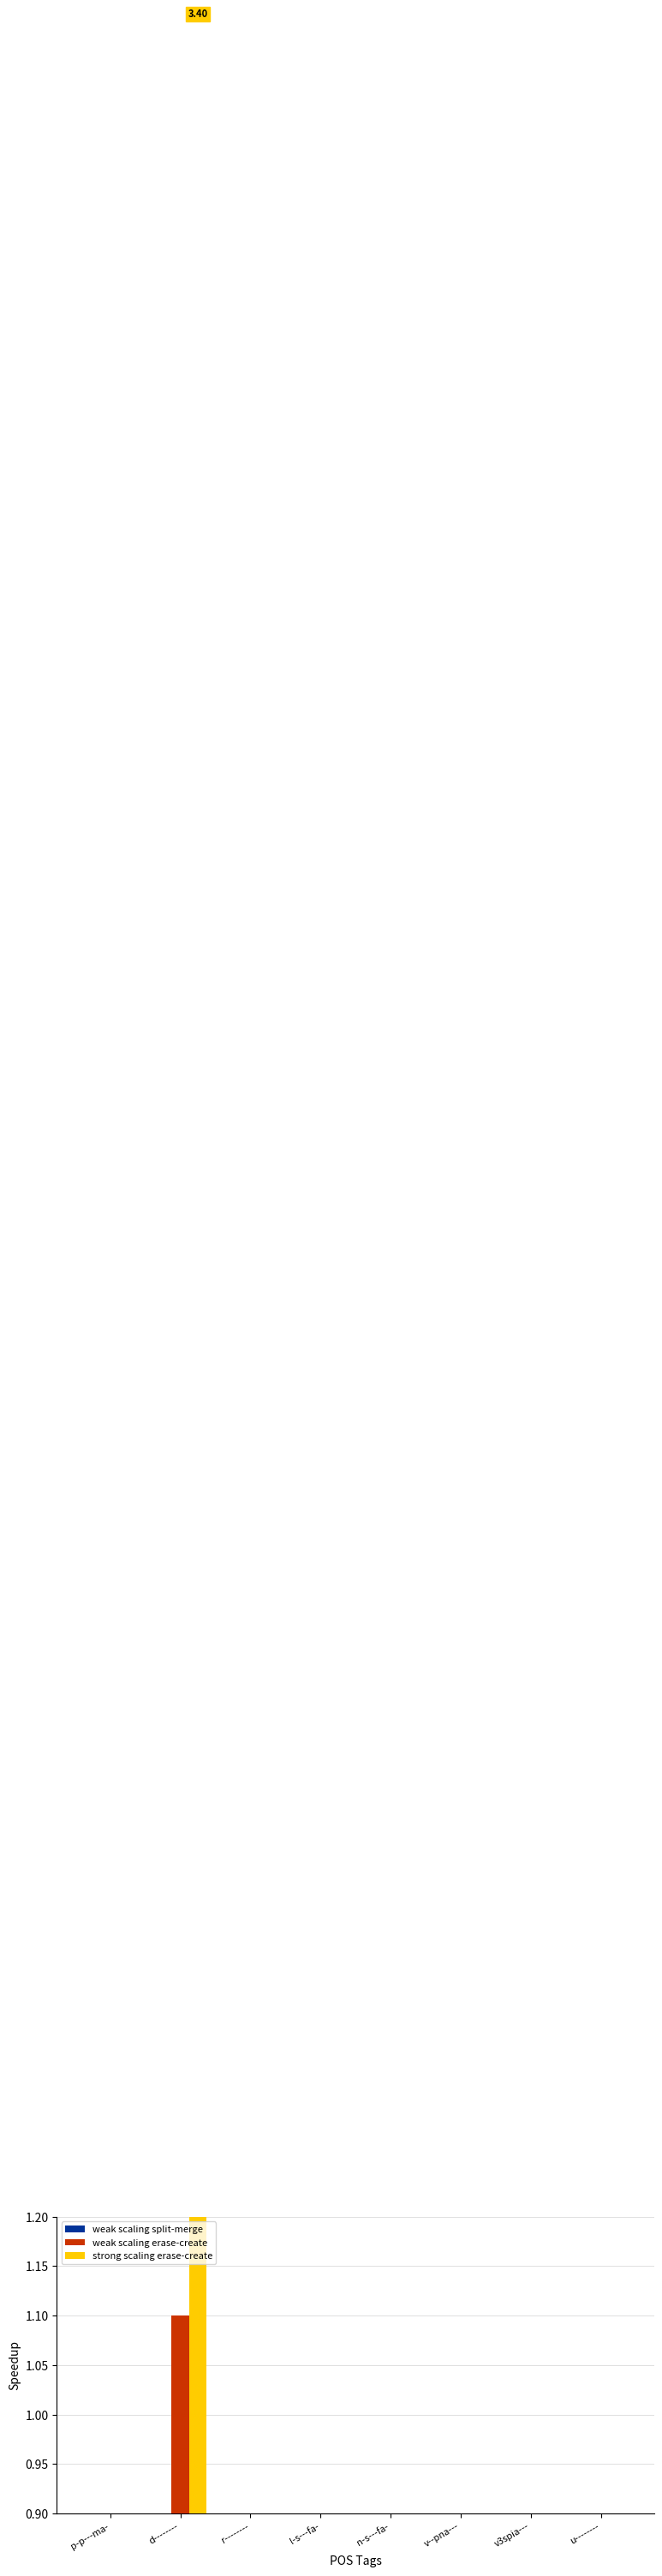

Reading left to right, list all the values displayed in this chart.

weak scaling split-merge: p-p---ma-=0.3	d--------=0.7	r--------=0.3	l-s---fa-=0.3	n-s---fa-=0.3	v--pna---=0.3	v3spia---=0.3	u--------=0.3
weak scaling erase-create: p-p---ma-=0.4	d--------=1.1	r--------=0.4	l-s---fa-=0.4	n-s---fa-=0.4	v--pna---=0.4	v3spia---=0.4	u--------=0.4
strong scaling erase-create: p-p---ma-=0.3	d--------=3.4	r--------=0.3	l-s---fa-=0.3	n-s---fa-=0.3	v--pna---=0.3	v3spia---=0.3	u--------=0.3